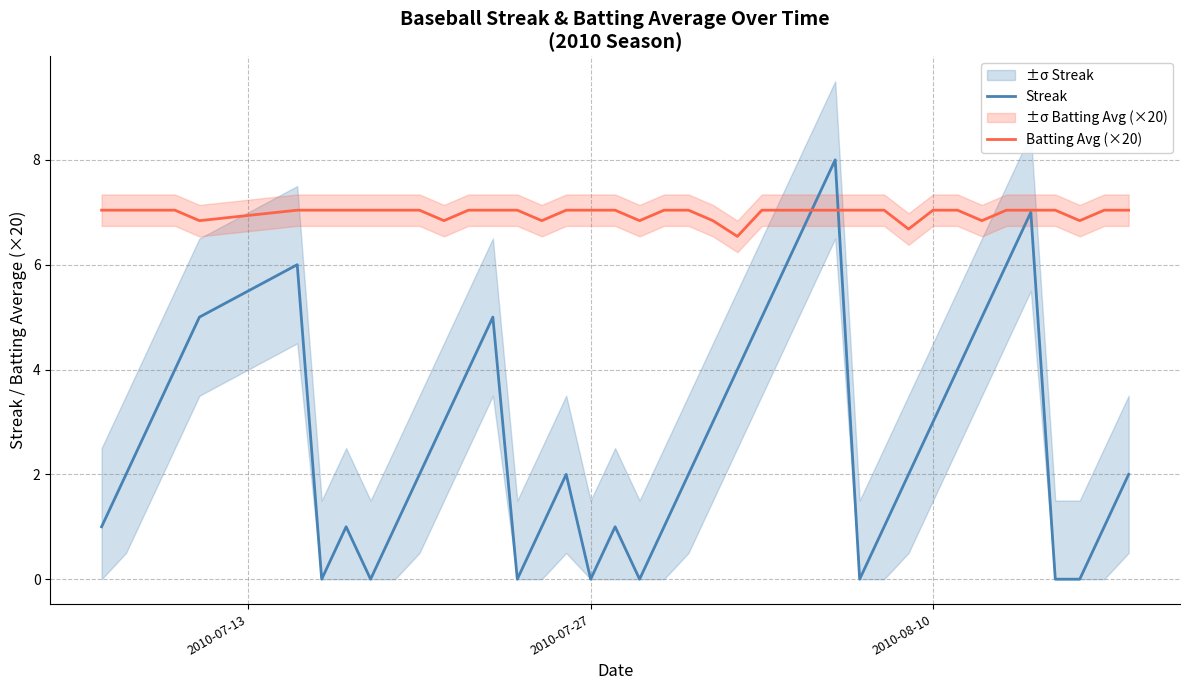

Count the number of data series in this chart.

2